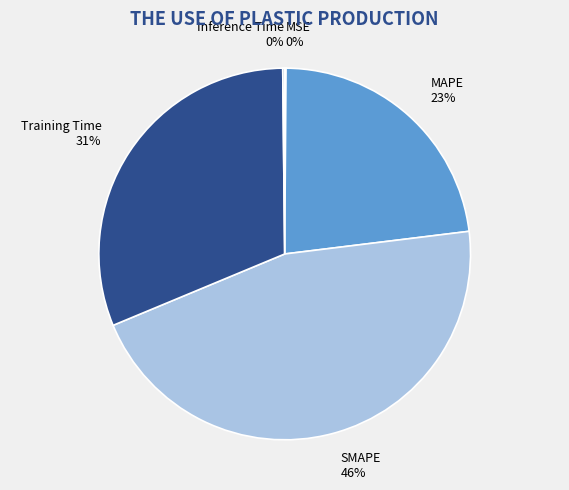

What is the largest slice in the pie chart?

SMAPE